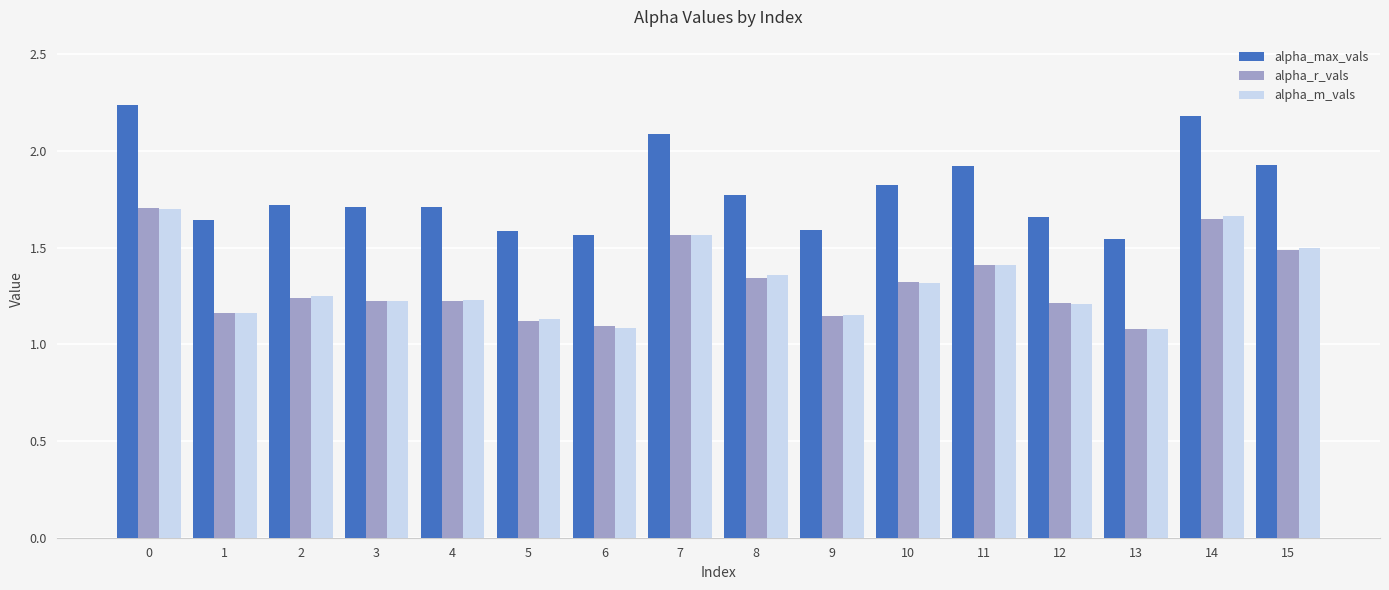

Which series has the largest total across all categories?

alpha_max_vals